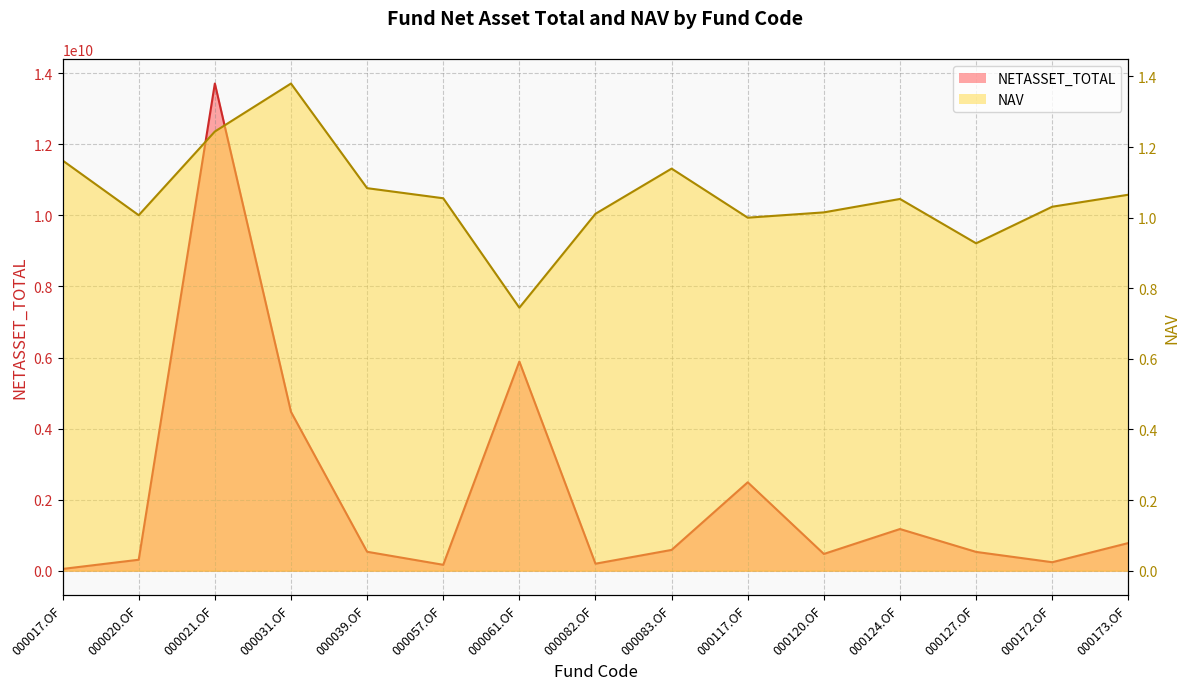

What is the approximate value of NETASSET_TOTAL at 000117.OF?

2488449462.3